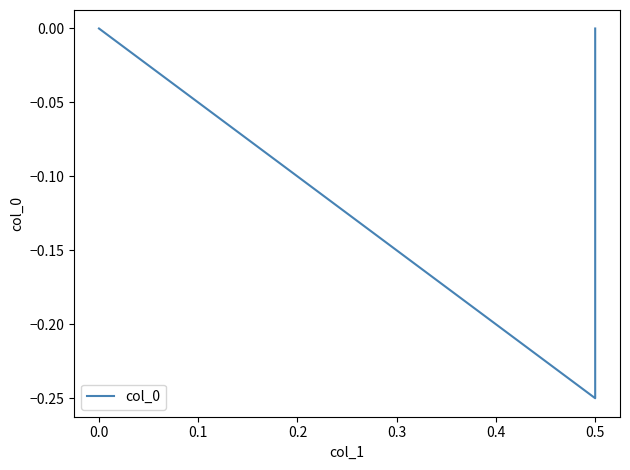

How many values are below zero?

1